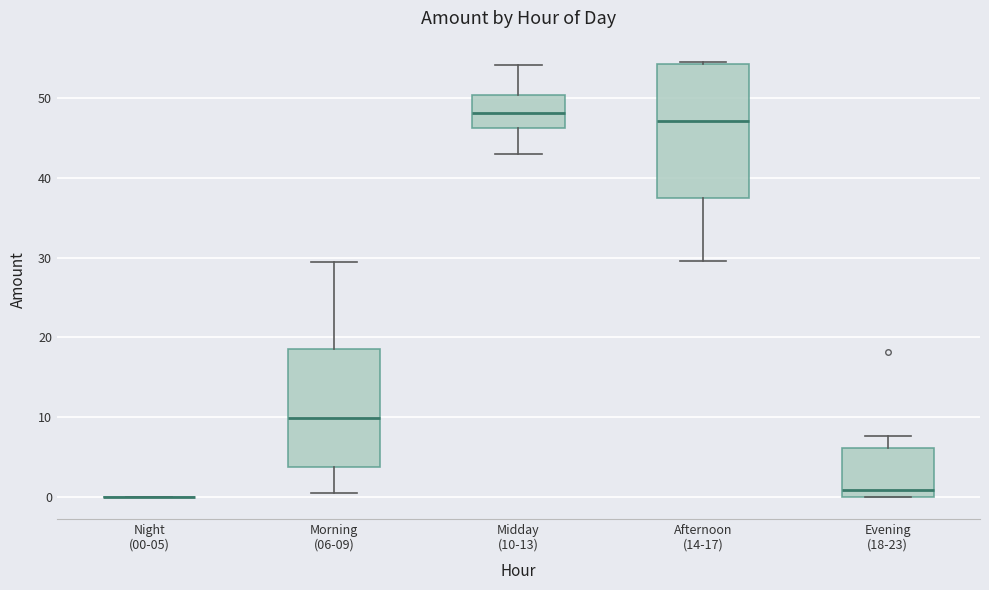

Reading left to right, read every box against the y-axis: the position of its median line, the range the box covers, and the ends of its whiskers. The values are not printed on the chart, so give them approximately, as read against the axis.

Night (00-05): box collapsed to a line at 0, whiskers 0 to 0
Morning (06-09): median 10, box 4 to 19, whiskers 1 to 29
Midday (10-13): median 48, box 46 to 50, whiskers 43 to 54
Afternoon (14-17): median 47, box 37 to 54, whiskers 30 to 54
Evening (18-23): median 1, box 0 to 6, whiskers 0 to 8